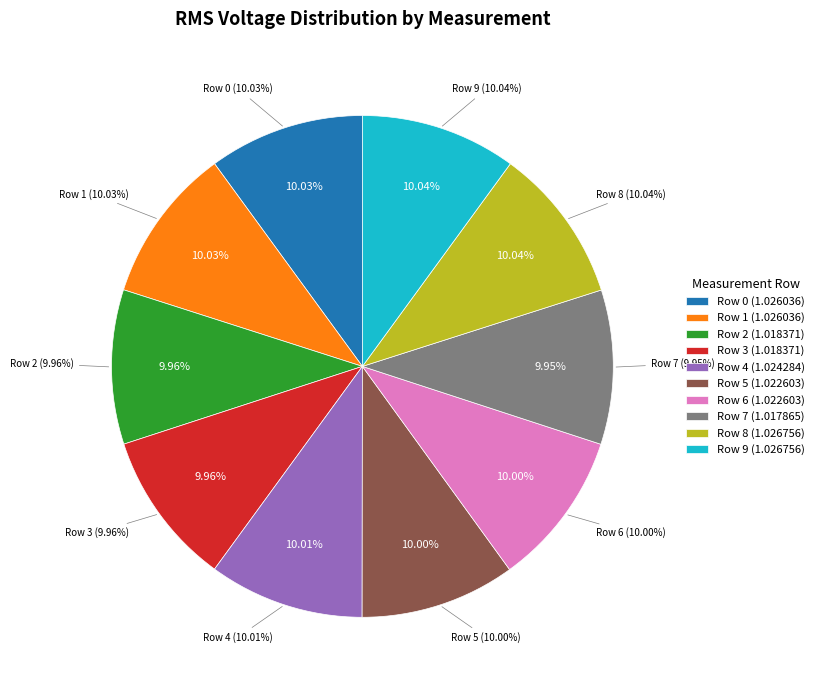

Count the number of slices in the pie.

10